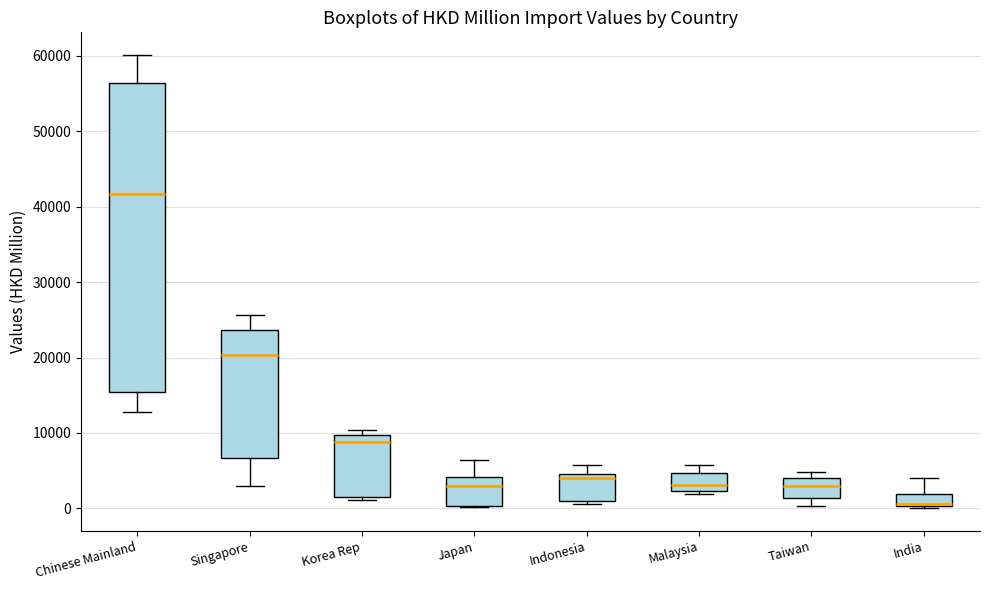

Reading left to right, read every box against the y-axis: the position of its median line, the range the box covers, and the ends of its whiskers. The values are not printed on the chart, so give them approximately, as read against the axis.

Chinese Mainland: median 42000, box 15000 to 56000, whiskers 13000 to 60000
Singapore: median 20000, box 7000 to 24000, whiskers 3000 to 26000
Korea Rep: median 9000, box 1000 to 10000, whiskers 1000 (just below the box's lower edge) to 10000 (just above the box's upper edge)
Japan: median 3000, box 0 to 4000, whiskers 0 to 6000
Indonesia: median 4000, box 1000 to 5000, whiskers 1000 (just below the box's lower edge) to 6000
Malaysia: median 3000, box 2000 to 5000, whiskers 2000 (just below the box's lower edge) to 6000
Taiwan: median 3000, box 1000 to 4000, whiskers 0 to 5000
India: median 1000, box 0 to 2000, whiskers 0 to 4000